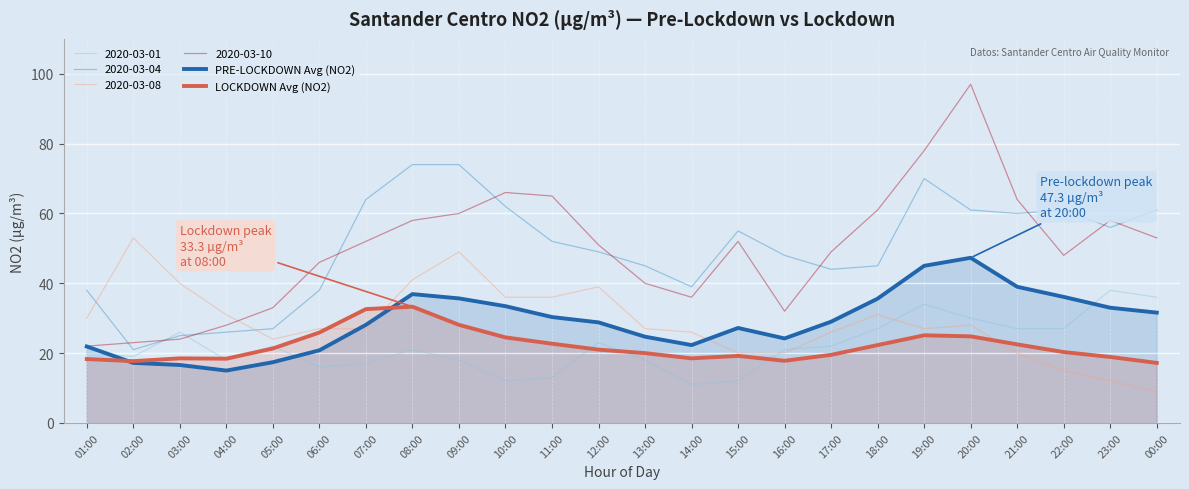

Which series has the largest range (max minus min)?

2020-03-10